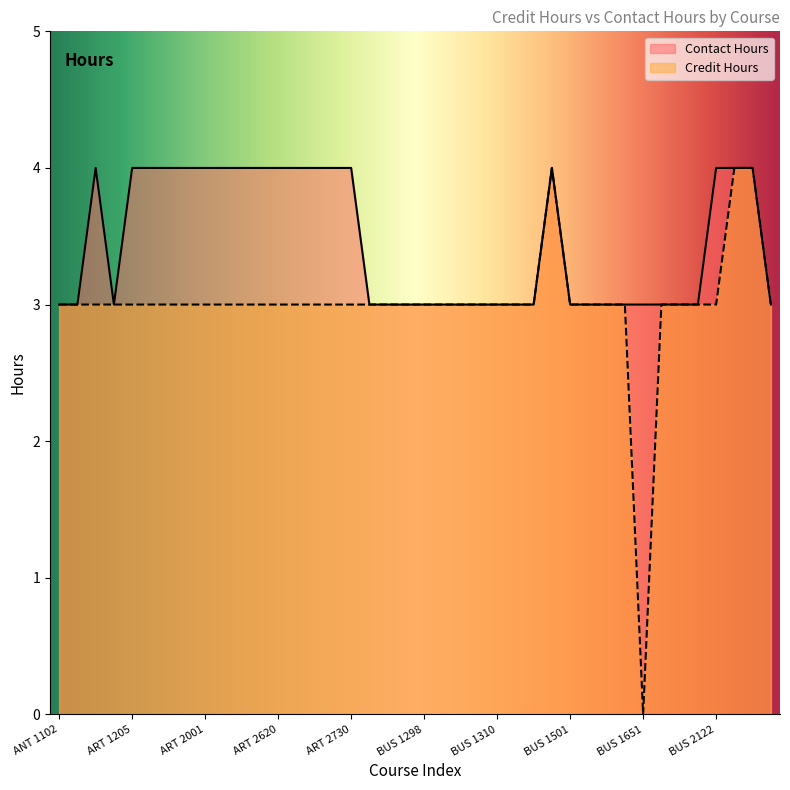

Which series has the largest range (max minus min)?

Credit Hours